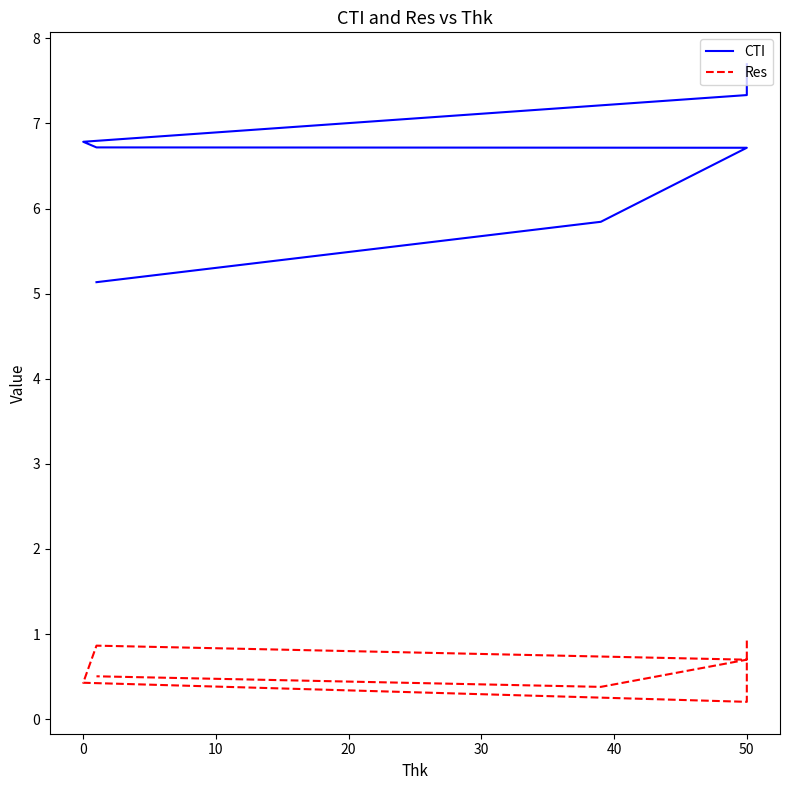

The CTI series shows 8.7 at 50. True or false?

False